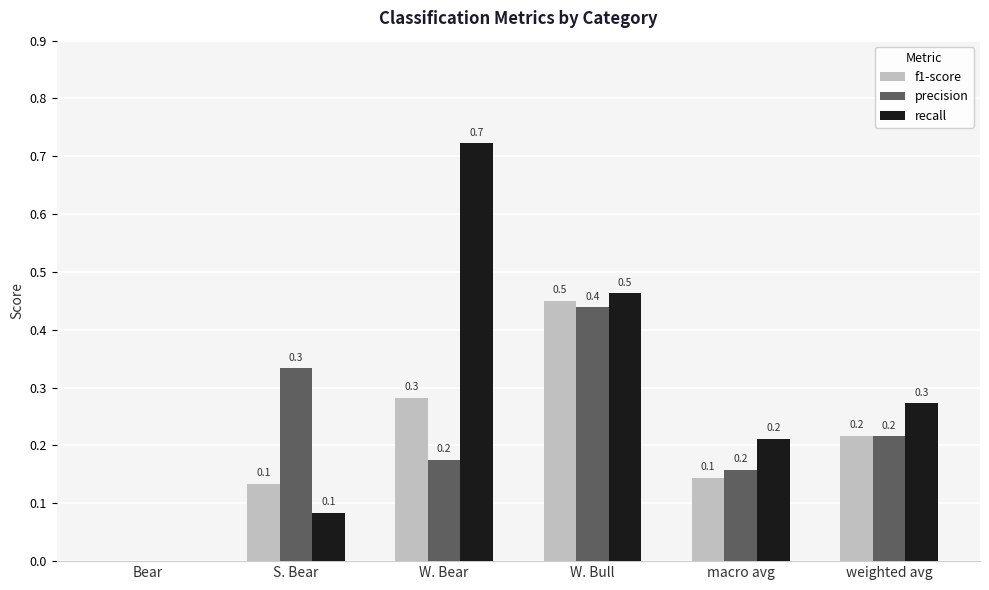

How many values in the recall series exceed 0?

5